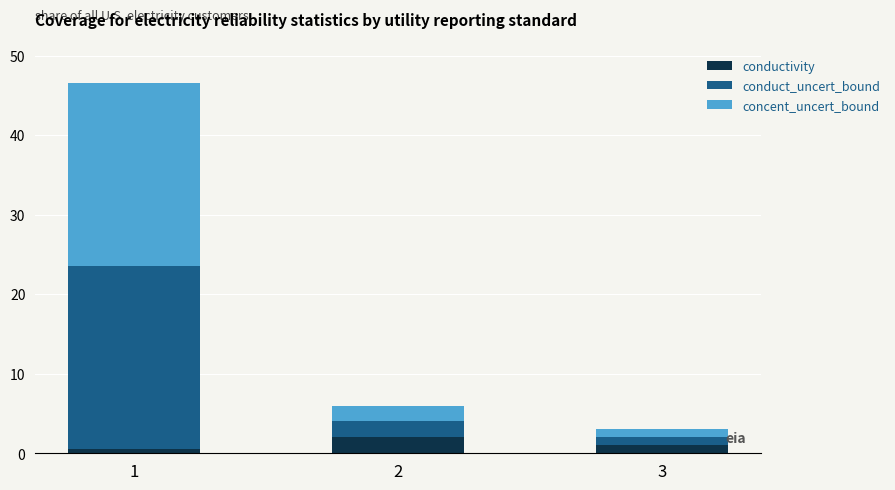

How many values in the conductivity series are below 1?

1